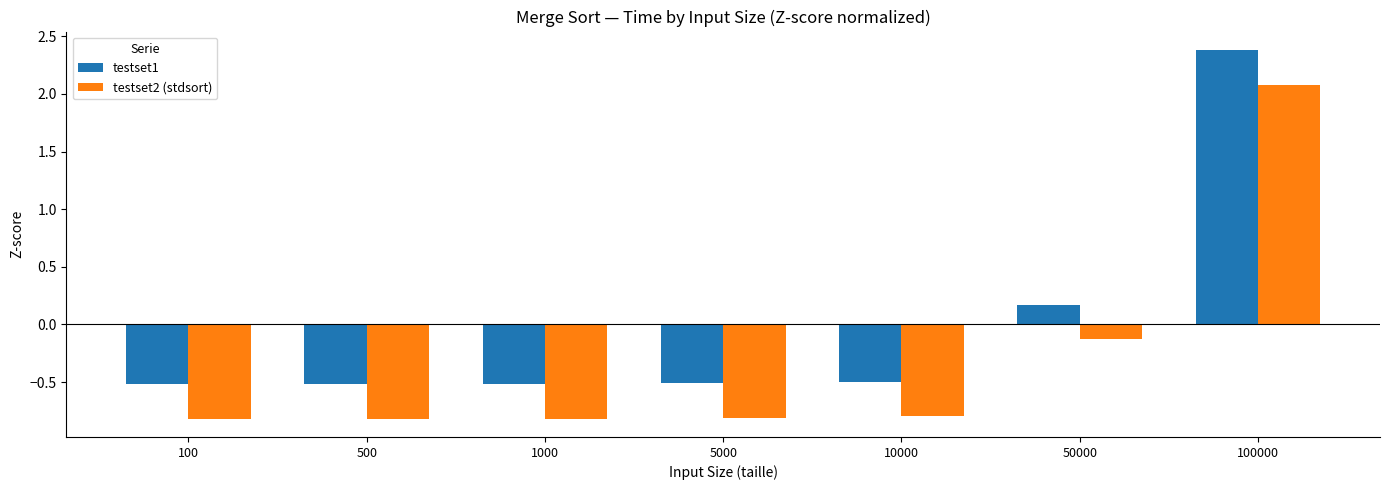

What is the spread (max minus min) of values at 1000?

0.3